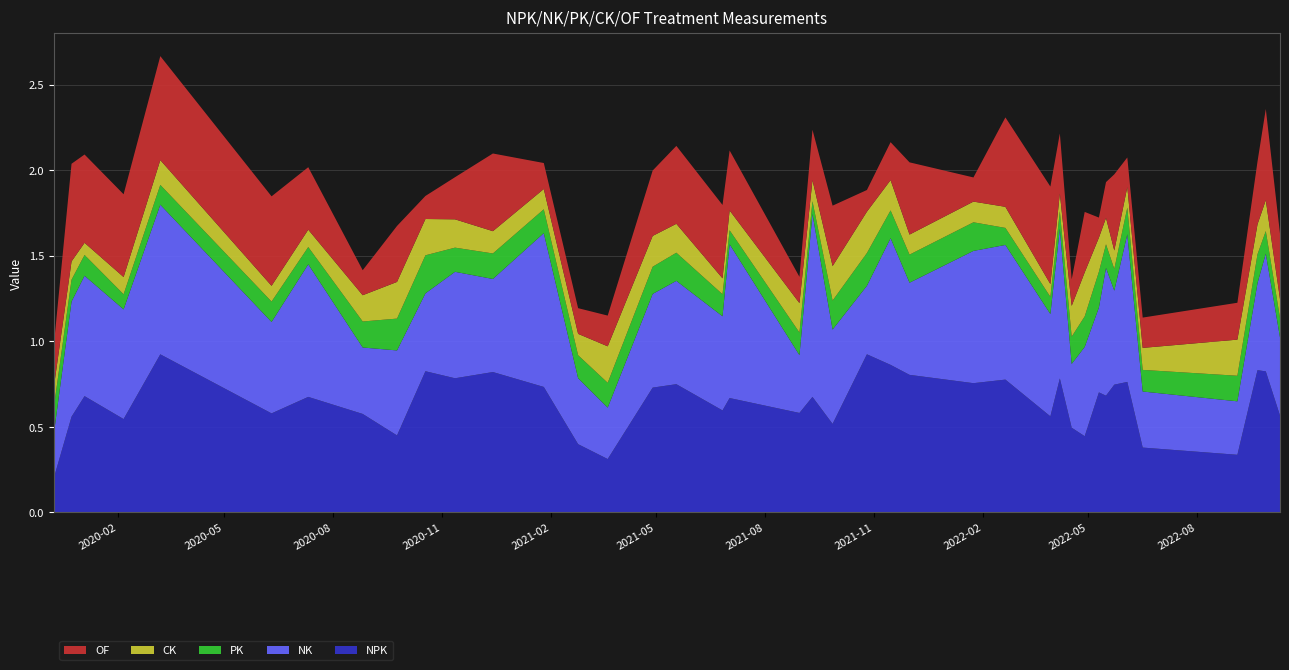

Reading right to left, list all the values displayed in this chart.

NPK: 2022-10-10=0.6	2022-09-28=0.8	2022-09-21=0.8	2022-09-04=0.3	2022-06-16=0.4	2022-06-03=0.8	2022-05-23=0.7	2022-05-16=0.7	2022-05-10=0.7	2022-04-28=0.4	2022-04-17=0.5	2022-04-07=0.8	2022-03-30=0.6	2022-02-20=0.8	2022-01-24=0.8	2021-12-01=0.8	2021-11-15=0.9	2021-10-26=0.9	2021-09-27=0.5	2021-09-10=0.7	2021-08-30=0.6	2021-07-02=0.7	2021-06-26=0.6	2021-05-18=0.7	2021-04-28=0.7	2021-03-21=0.3	2021-02-24=0.4	2021-01-26=0.7	2020-12-14=0.8	2020-11-12=0.8	2020-10-18=0.8	2020-09-24=0.4	2020-08-26=0.6	2020-07-11=0.7	2020-06-10=0.6	2020-03-08=0.9	2020-02-06=0.5	2020-01-04=0.7	2019-12-24=0.6	2019-12-09=0.2
NK: 2022-10-10=0.5	2022-09-28=0.7	2022-09-21=0.5	2022-09-04=0.3	2022-06-16=0.3	2022-06-03=0.9	2022-05-23=0.5	2022-05-16=0.7	2022-05-10=0.5	2022-04-28=0.5	2022-04-17=0.4	2022-04-07=0.9	2022-03-30=0.6	2022-02-20=0.8	2022-01-24=0.8	2021-12-01=0.5	2021-11-15=0.7	2021-10-26=0.4	2021-09-27=0.6	2021-09-10=1.1	2021-08-30=0.3	2021-07-02=0.9	2021-06-26=0.6	2021-05-18=0.6	2021-04-28=0.5	2021-03-21=0.3	2021-02-24=0.4	2021-01-26=0.9	2020-12-14=0.5	2020-11-12=0.6	2020-10-18=0.5	2020-09-24=0.5	2020-08-26=0.4	2020-07-11=0.8	2020-06-10=0.5	2020-03-08=0.9	2020-02-06=0.6	2020-01-04=0.7	2019-12-24=0.7	2019-12-09=0.3
PK: 2022-10-10=0.1	2022-09-28=0.1	2022-09-21=0.2	2022-09-04=0.1	2022-06-16=0.1	2022-06-03=0.2	2022-05-23=0.1	2022-05-16=0.1	2022-05-10=0.2	2022-04-28=0.2	2022-04-17=0.2	2022-04-07=0.1	2022-03-30=0.1	2022-02-20=0.1	2022-01-24=0.2	2021-12-01=0.2	2021-11-15=0.2	2021-10-26=0.2	2021-09-27=0.2	2021-09-10=0.1	2021-08-30=0.1	2021-07-02=0.1	2021-06-26=0.1	2021-05-18=0.2	2021-04-28=0.2	2021-03-21=0.1	2021-02-24=0.1	2021-01-26=0.1	2020-12-14=0.1	2020-11-12=0.1	2020-10-18=0.2	2020-09-24=0.2	2020-08-26=0.2	2020-07-11=0.1	2020-06-10=0.1	2020-03-08=0.1	2020-02-06=0.1	2020-01-04=0.1	2019-12-24=0.1	2019-12-09=0.2
CK: 2022-10-10=0.1	2022-09-28=0.2	2022-09-21=0.2	2022-09-04=0.2	2022-06-16=0.1	2022-06-03=0.1	2022-05-23=0.1	2022-05-16=0.2	2022-05-10=0.2	2022-04-28=0.3	2022-04-17=0.2	2022-04-07=0.1	2022-03-30=0.1	2022-02-20=0.1	2022-01-24=0.1	2021-12-01=0.1	2021-11-15=0.2	2021-10-26=0.2	2021-09-27=0.2	2021-09-10=0.1	2021-08-30=0.2	2021-07-02=0.1	2021-06-26=0.1	2021-05-18=0.2	2021-04-28=0.2	2021-03-21=0.2	2021-02-24=0.1	2021-01-26=0.1	2020-12-14=0.1	2020-11-12=0.2	2020-10-18=0.2	2020-09-24=0.2	2020-08-26=0.2	2020-07-11=0.1	2020-06-10=0.1	2020-03-08=0.1	2020-02-06=0.1	2020-01-04=0.1	2019-12-24=0.1	2019-12-09=0.1
OF: 2022-10-10=0.4	2022-09-28=0.5	2022-09-21=0.4	2022-09-04=0.2	2022-06-16=0.2	2022-06-03=0.2	2022-05-23=0.4	2022-05-16=0.2	2022-05-10=0.1	2022-04-28=0.4	2022-04-17=0.2	2022-04-07=0.4	2022-03-30=0.6	2022-02-20=0.5	2022-01-24=0.1	2021-12-01=0.4	2021-11-15=0.2	2021-10-26=0.1	2021-09-27=0.4	2021-09-10=0.3	2021-08-30=0.2	2021-07-02=0.4	2021-06-26=0.4	2021-05-18=0.5	2021-04-28=0.4	2021-03-21=0.2	2021-02-24=0.2	2021-01-26=0.2	2020-12-14=0.5	2020-11-12=0.2	2020-10-18=0.1	2020-09-24=0.3	2020-08-26=0.1	2020-07-11=0.4	2020-06-10=0.5	2020-03-08=0.6	2020-02-06=0.5	2020-01-04=0.5	2019-12-24=0.6	2019-12-09=0.2